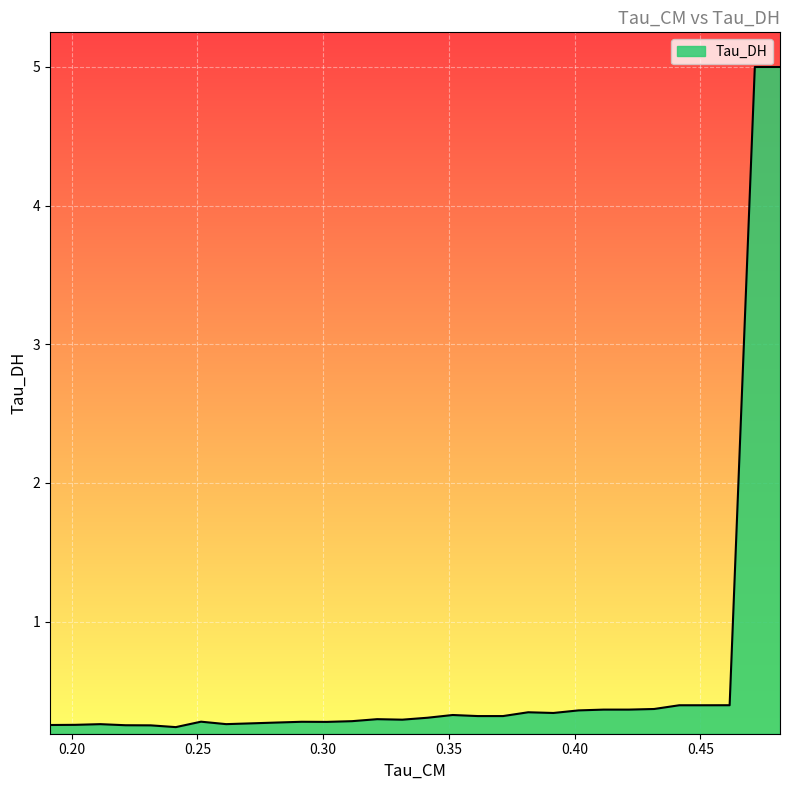

What is the greatest value displayed?

5.0